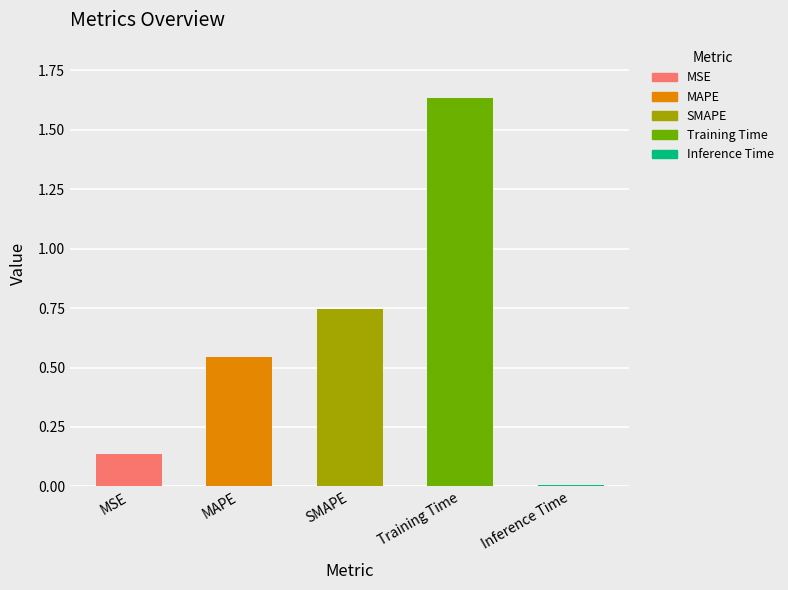

How many bars are there in total?

5